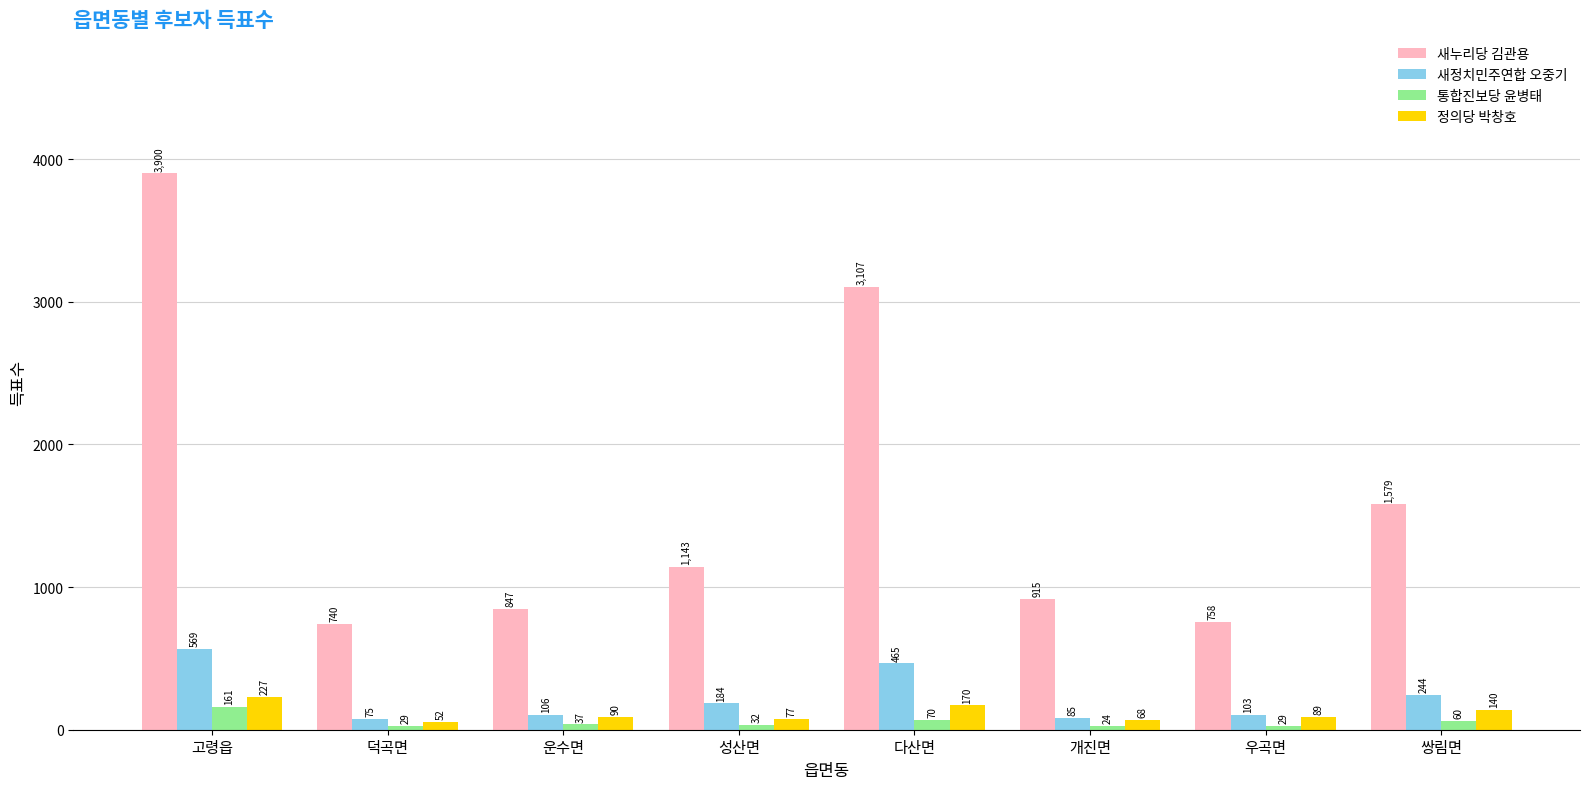

What position from the left is 성산면?

4